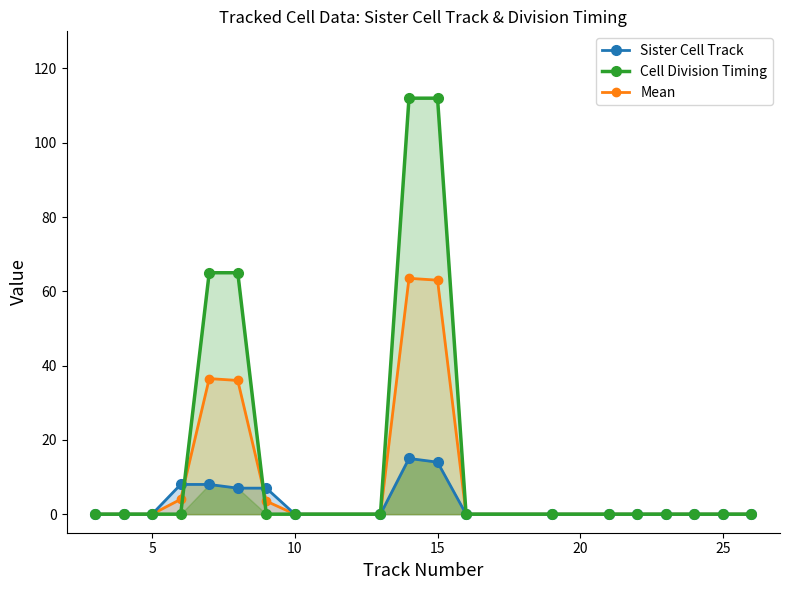

Which series has the largest total across all categories?

Cell Division Timing